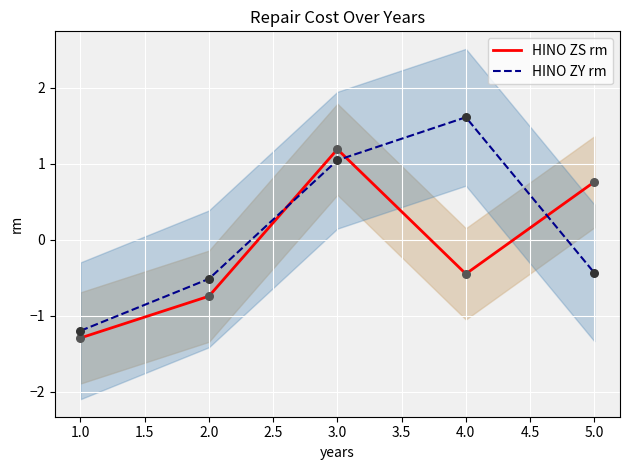

At how many categories does at least one series exceed 0?

3